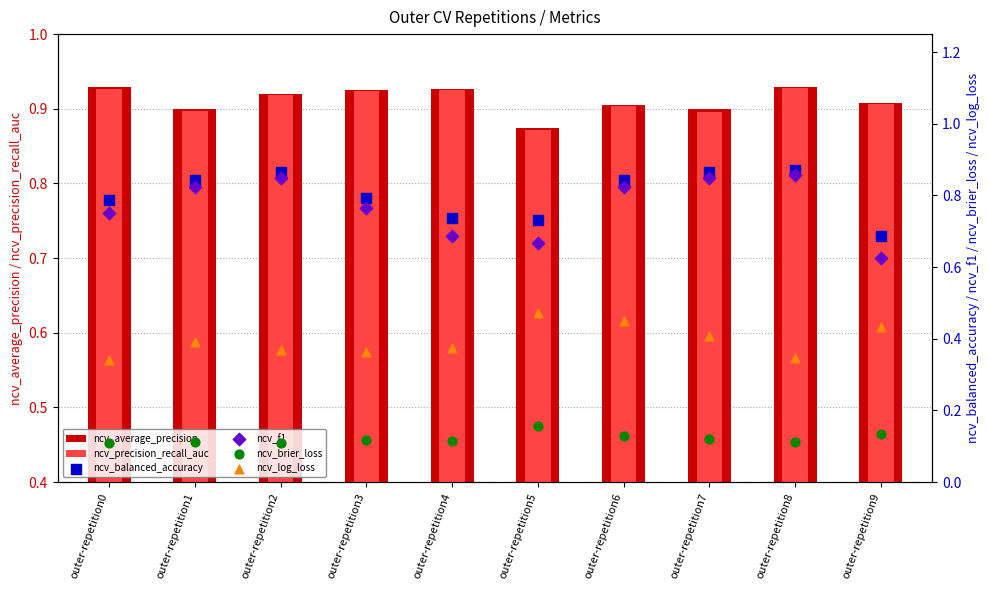

At how many categories does at least one series exceed 0?

10